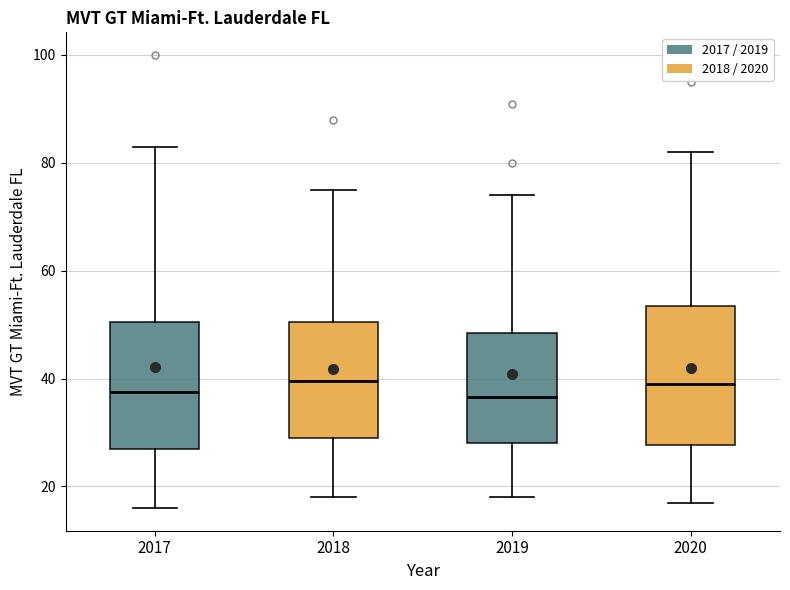

Reading left to right, read every box against the y-axis: the position of its median line, the range the box covers, and the ends of its whiskers. The values are not printed on the chart, so give them approximately, as read against the axis.

2017: median 38, box 28 to 50, whiskers 16 to 84
2018: median 40, box 30 to 50, whiskers 18 to 76
2019: median 36, box 28 to 48, whiskers 18 to 74
2020: median 40, box 28 to 54, whiskers 18 to 82